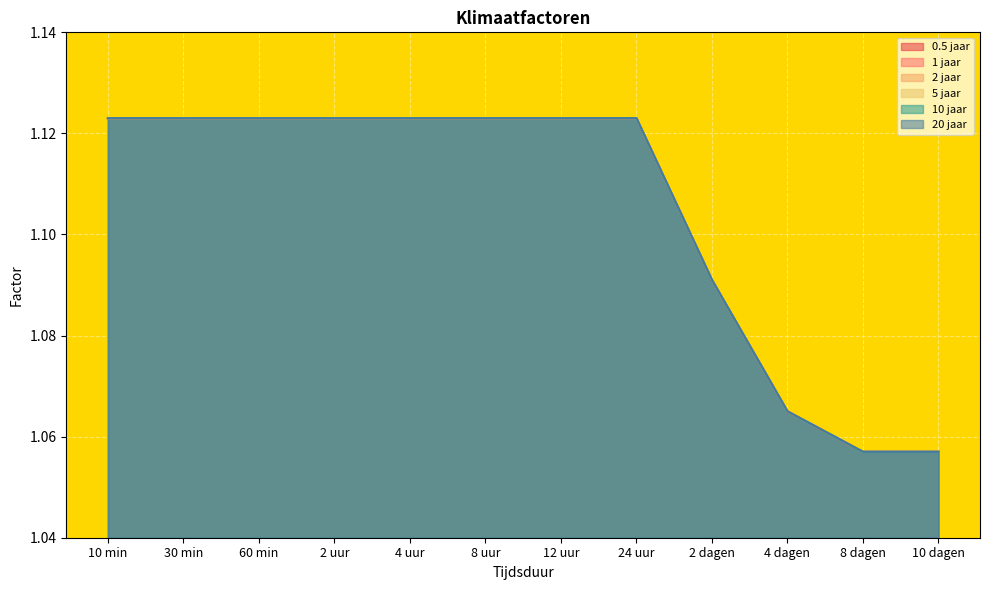

What is the sum of the 0.5 jaar values at 8 dagen and 30 min?

2.2